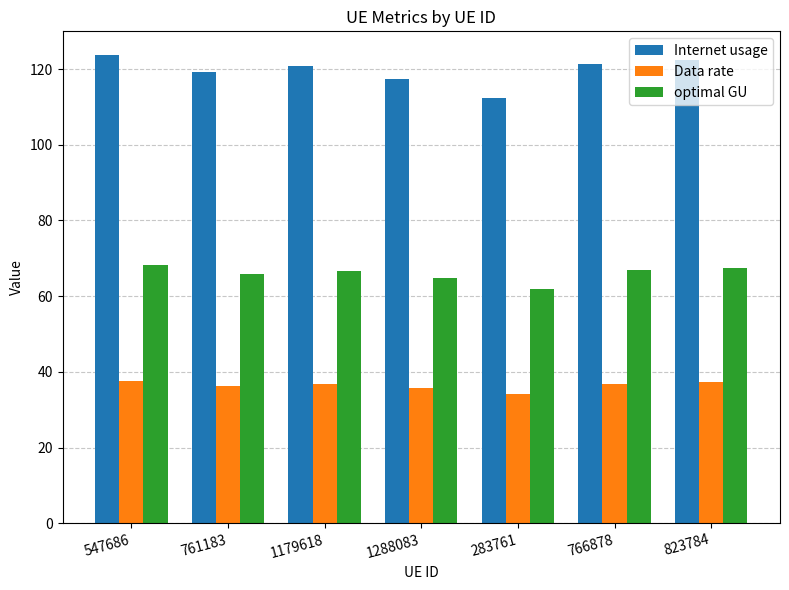

What is the sum of all optimal GU values?

461.5